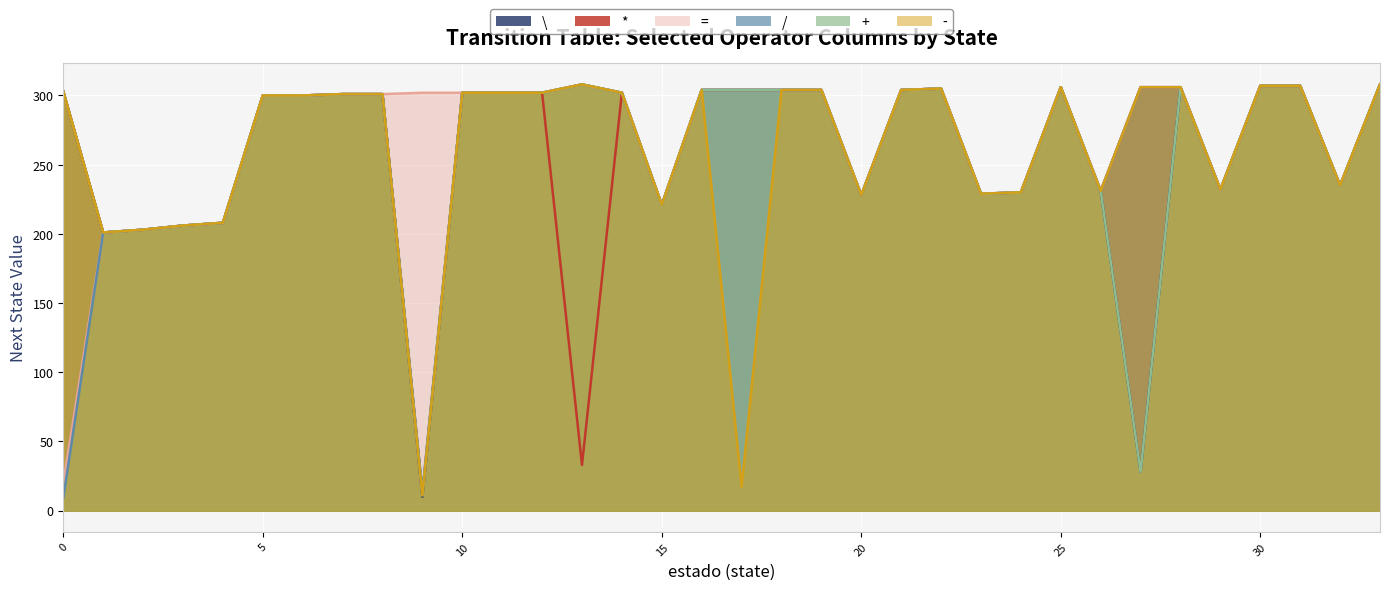

True or false: * and = intersect in this chart.

False